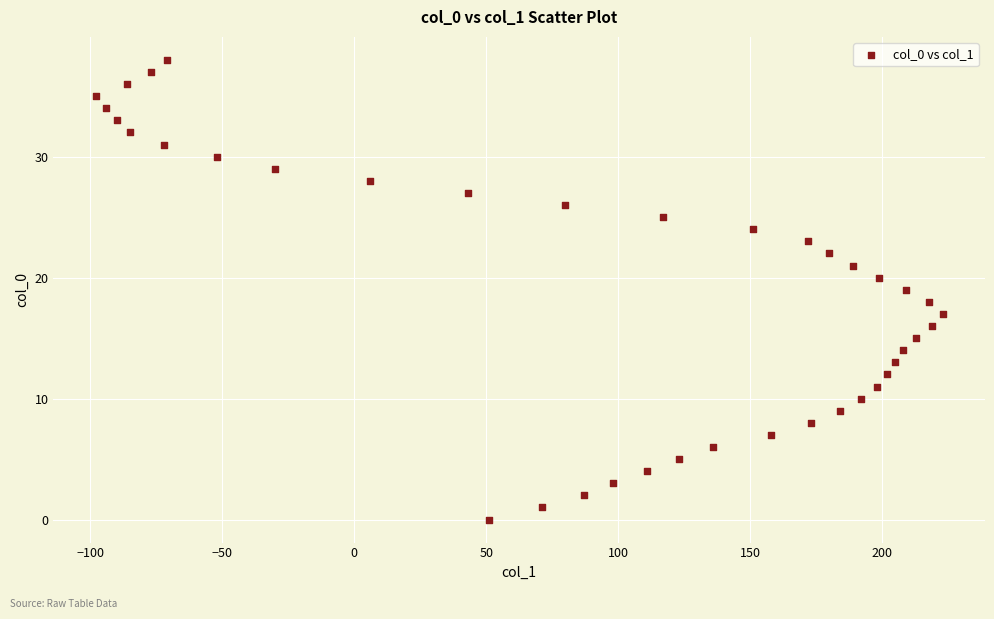

What is the range of Y values (max minus min)?

38